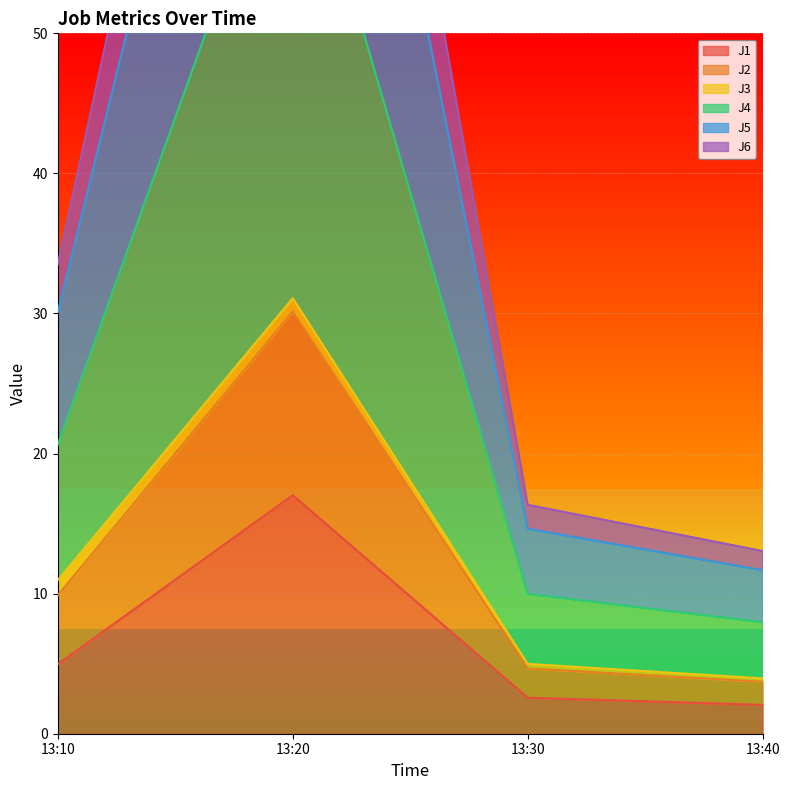

At how many categories does at least one series exceed 12?

4